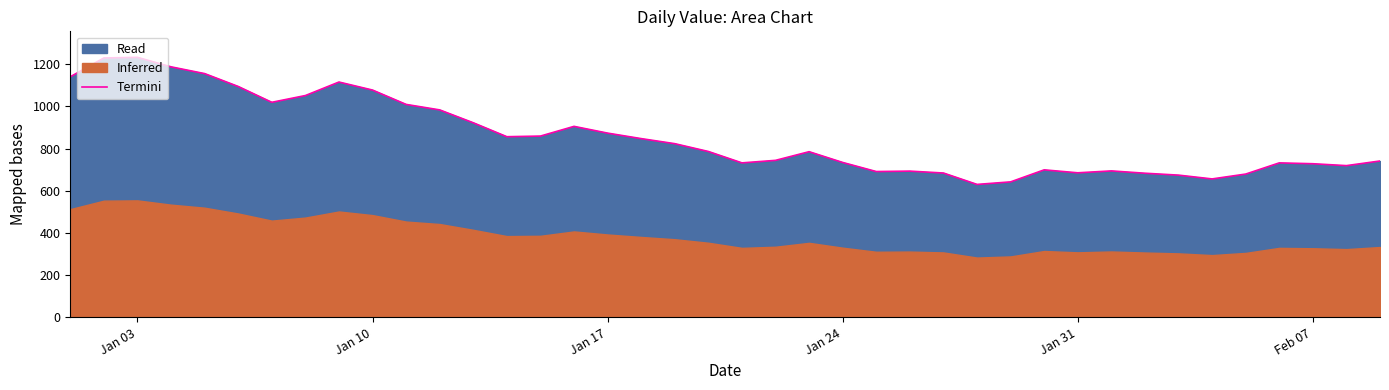

What is the greatest value displayed?

1232